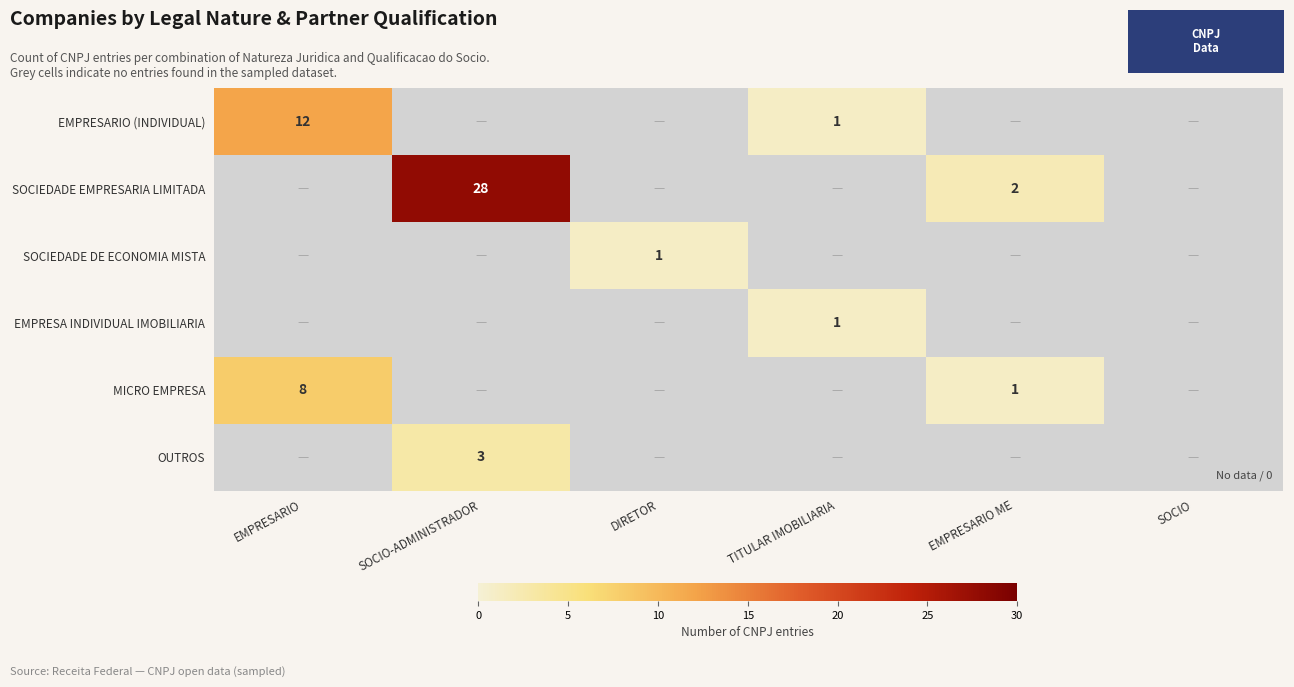

Is it true that SOCIEDADE EMPRESARIA LIMITADA equals 2 at EMPRESARIO ME?

True